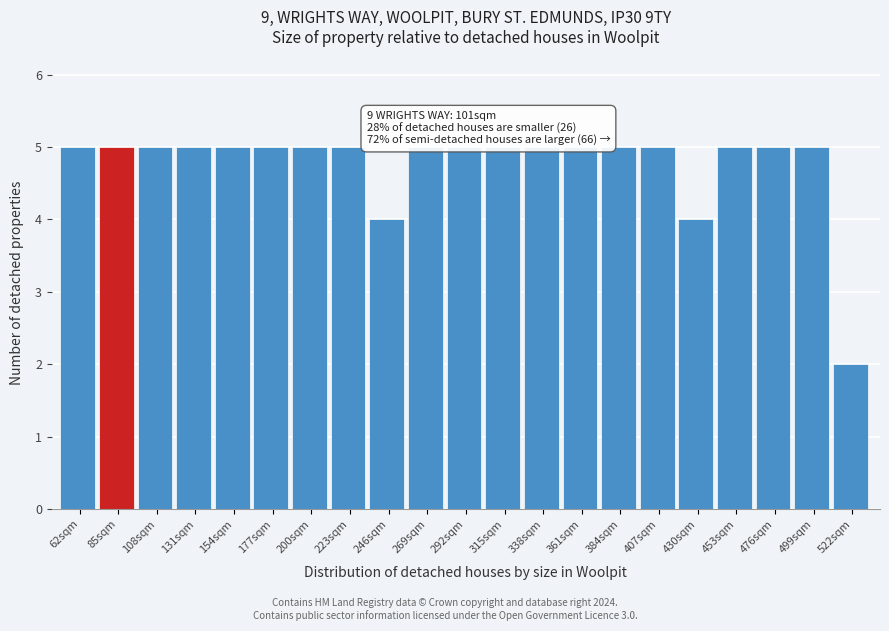

Reading right to left, transcribe all the data shown in this chart.

2	5	5	5	4	5	5	5	5	5	5	5	4	5	5	5	5	5	5	5	5